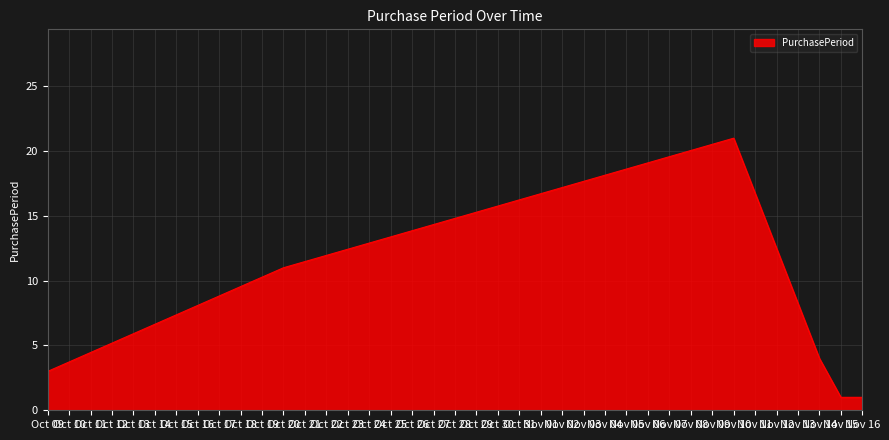

What is the difference between the second highest and minimum values?

10